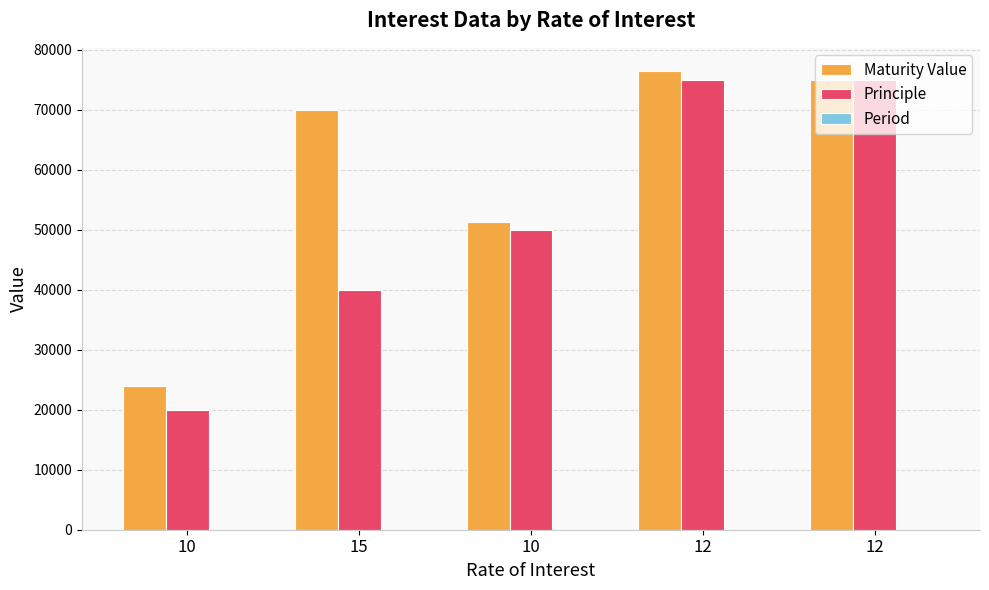

How many categories are shown in the chart?

5